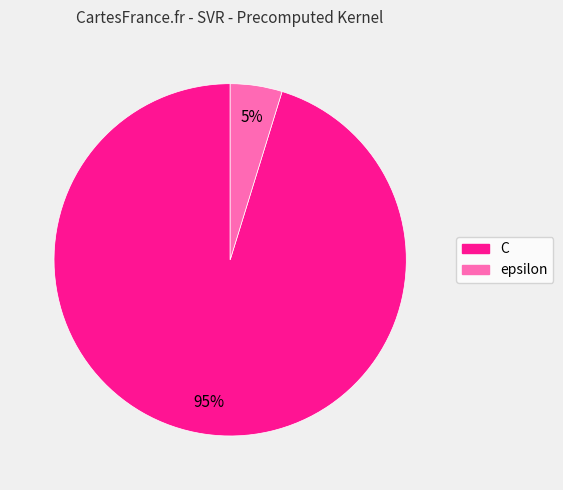

Between epsilon and C, which is larger?

C